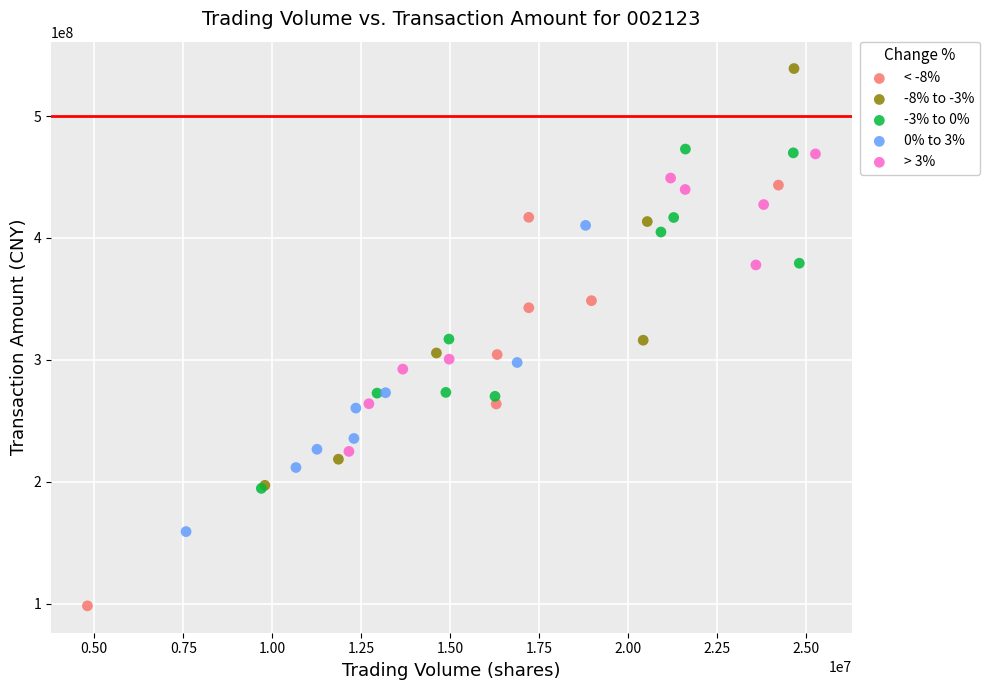

Which series contains the lowest Y value?

< -8%